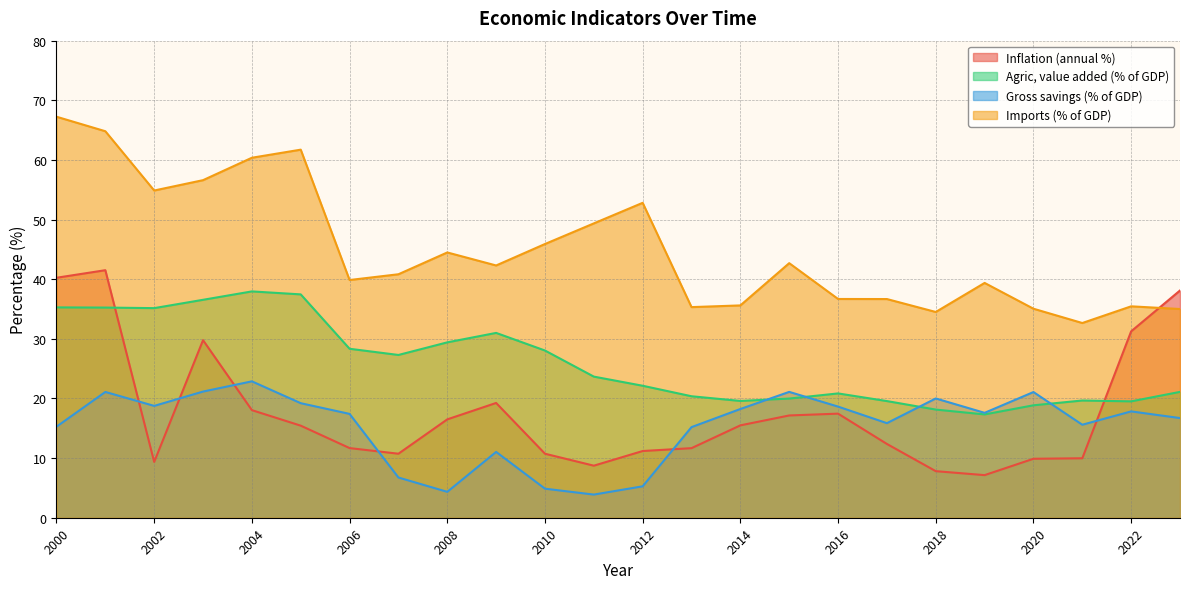

How many times do Inflation (annual %) and Imports (% of GDP) cross each other?

1